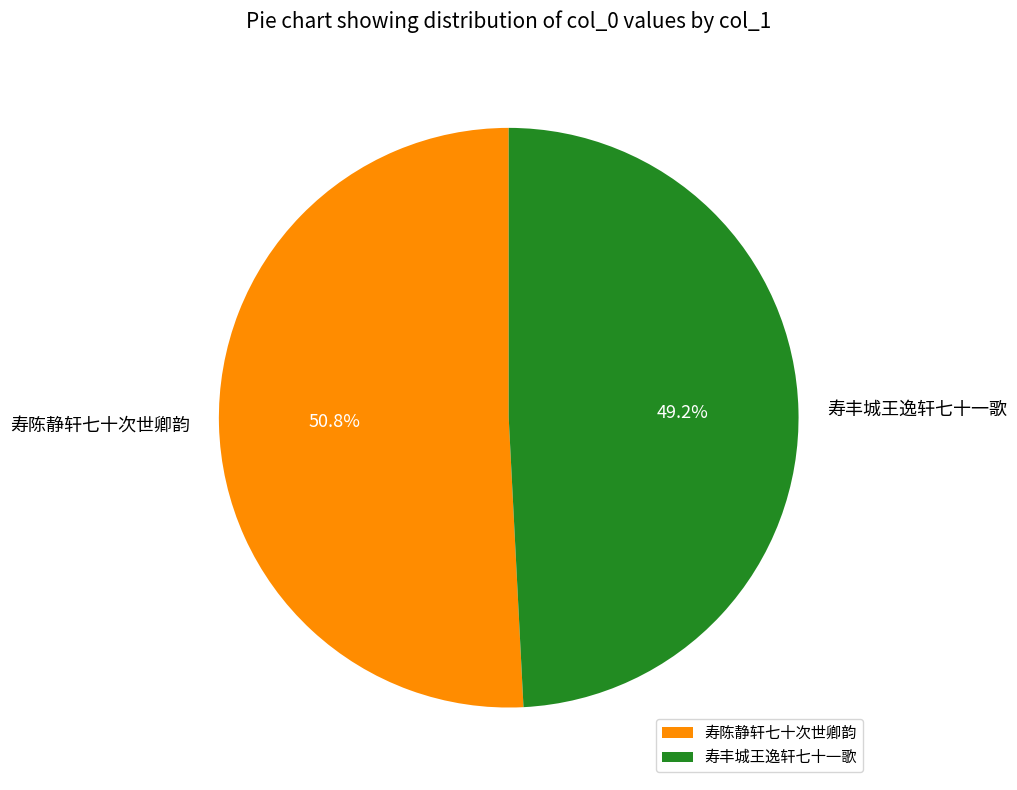

Is it true that 寿丰城王逸轩七十一歌 is 60% of the pie?

False